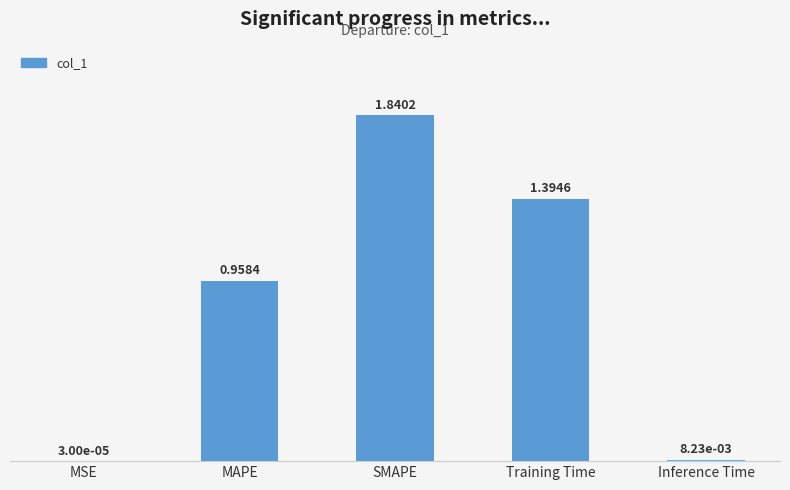

At which label is the value closest to 0?

MSE